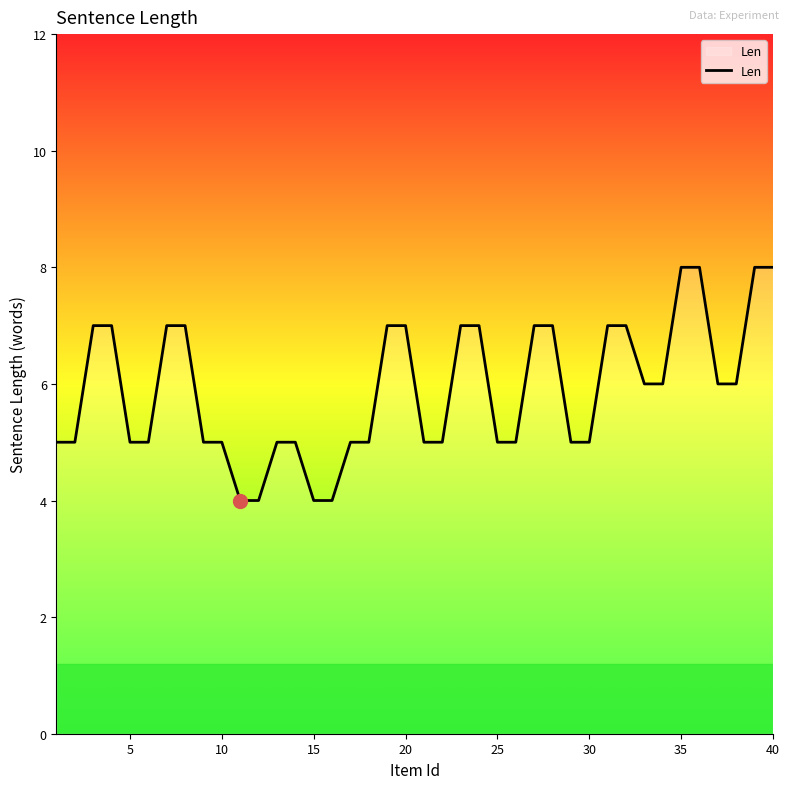

How many distinct data groups are displayed?

1